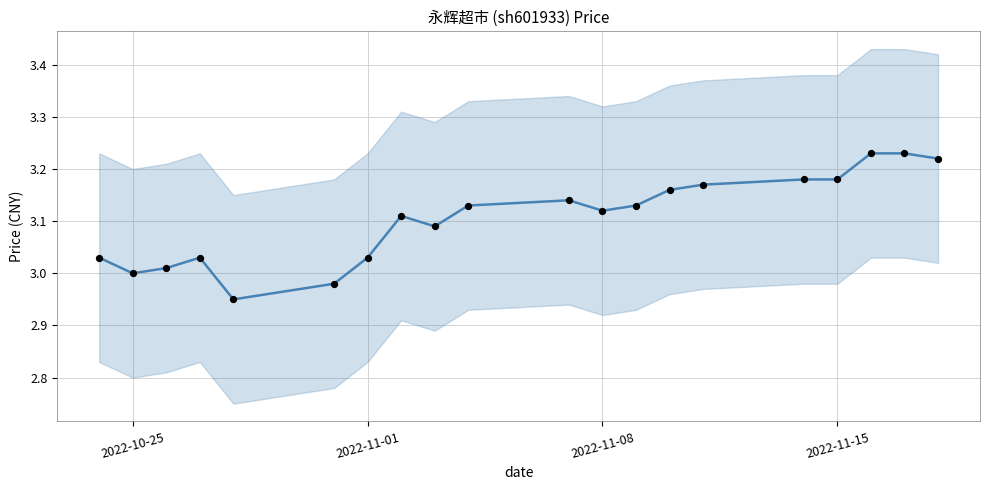

What are all the series names shown in the legend?

price, actual_price